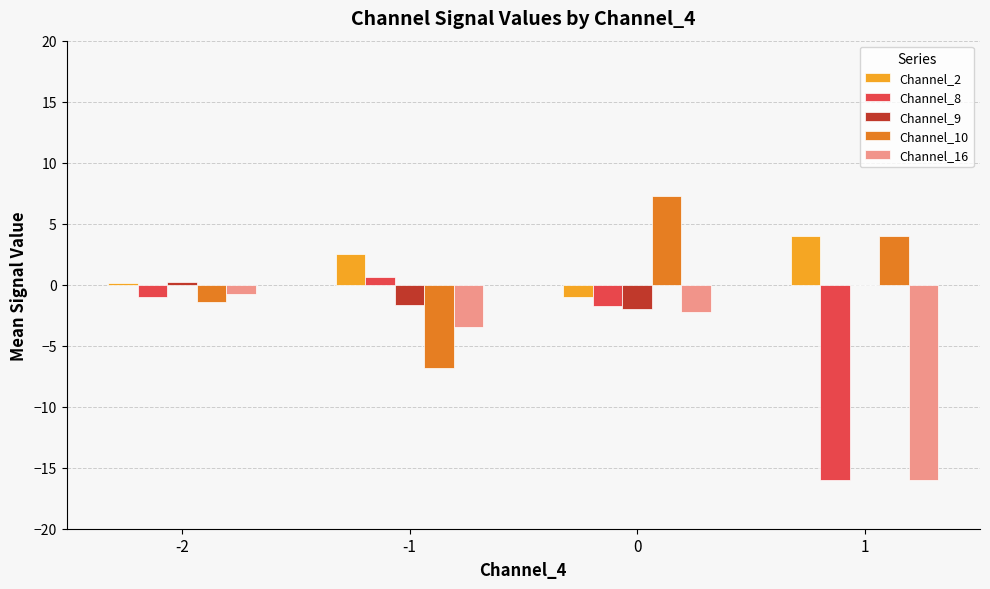

How many data points does each series have?

4